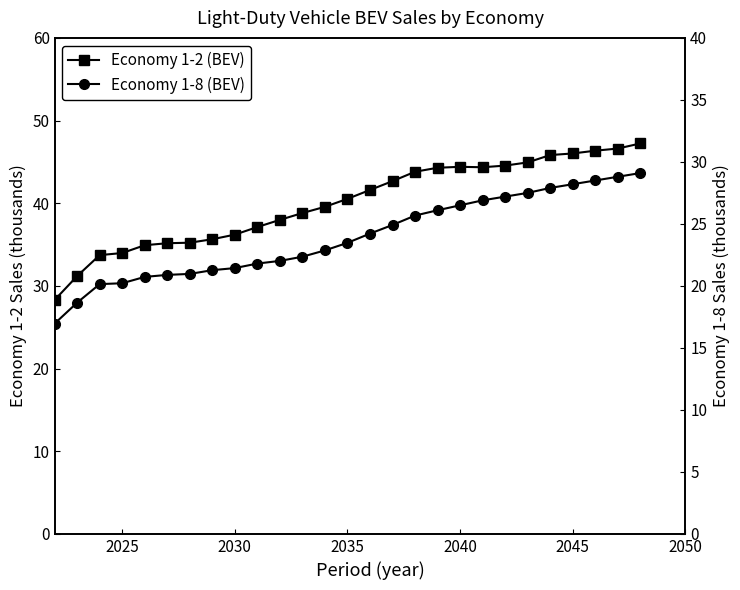

True or false: Economy 1-8 (BEV) and Economy 1-2 (BEV) cross at least once.

False